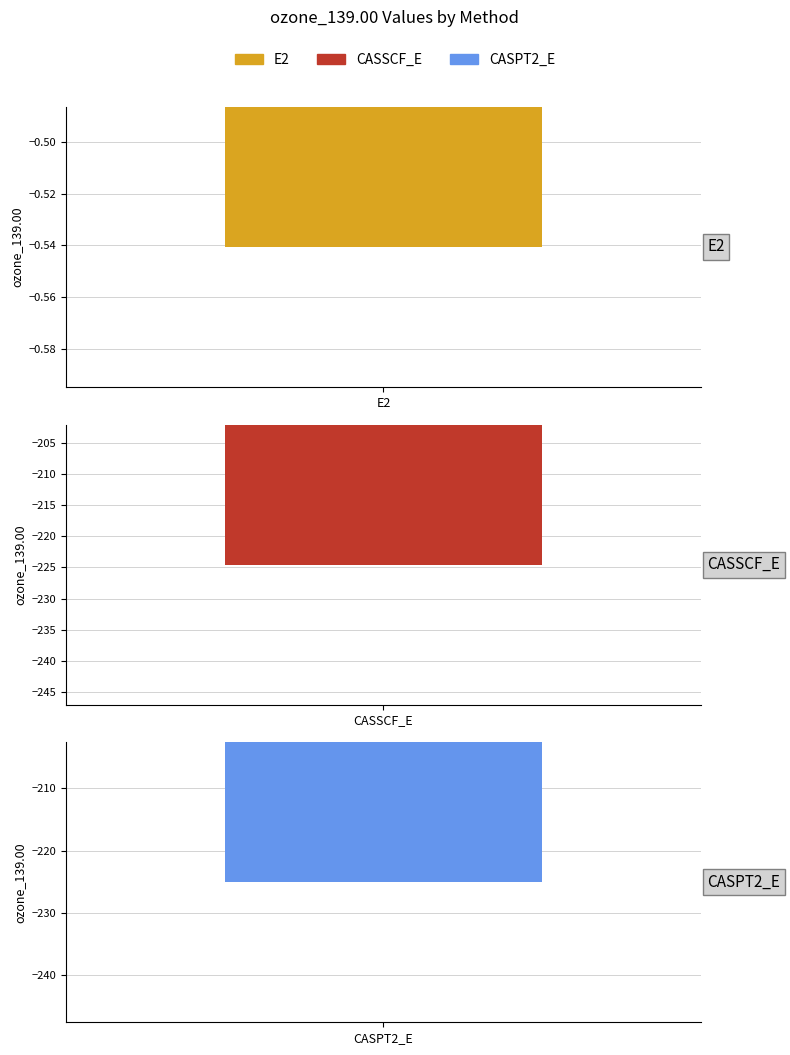

What is the sum of all values?

-450.2